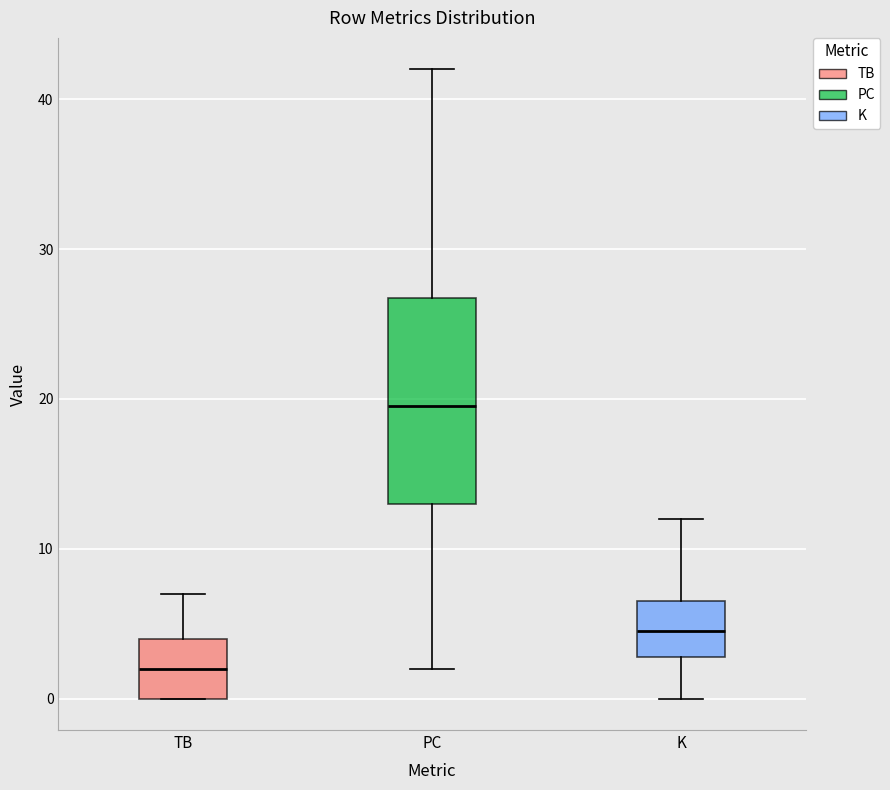

Where is the upper edge of the box for TB on the y-axis? The values are not printed on the chart, so give them approximately, as read against the axis.

4